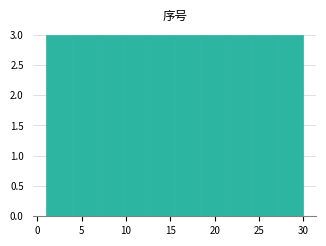

What is the height of the bar covering 15.5 to 18.4 on the x-axis? Neither the bar edges nor the heights are printed on the chart, so give them approximately, as read against the axes.

3